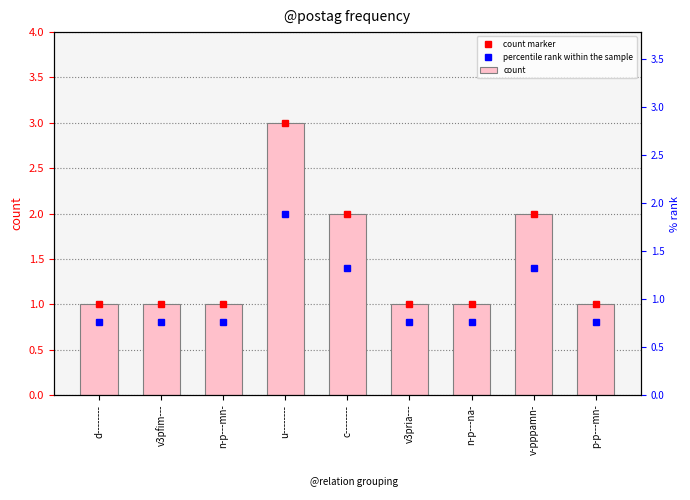

Reading right to left, what are all the values shown in this chart?

count marker: 1.0	2.0	1.0	1.0	2.0	3.0	1.0	1.0	1.0
percentile rank within the sample: 0.8	1.4	0.8	0.8	1.4	2.0	0.8	0.8	0.8
count: 1.0	2.0	1.0	1.0	2.0	3.0	1.0	1.0	1.0